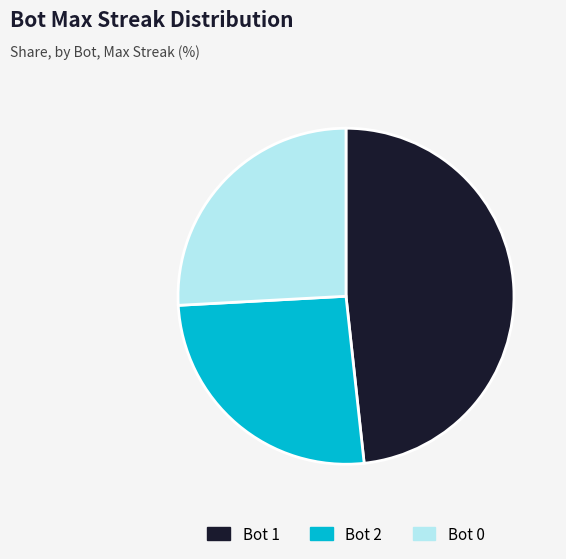

What is the largest slice in the pie chart?

Bot 1